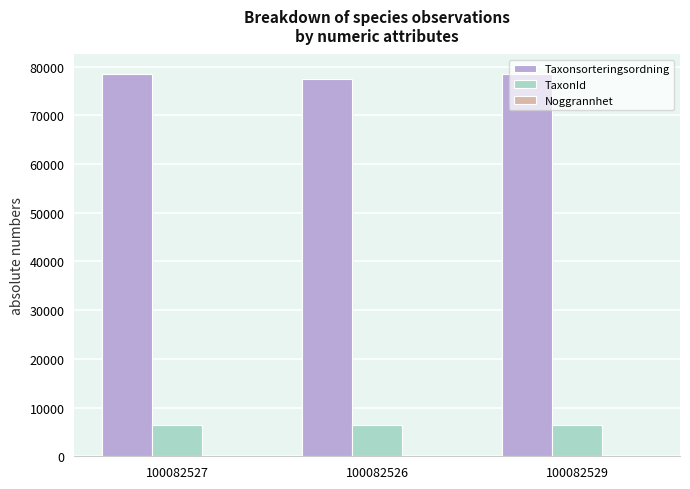

True or false: Taxonsorteringsordning has a value of 77506 at 100082526.

True